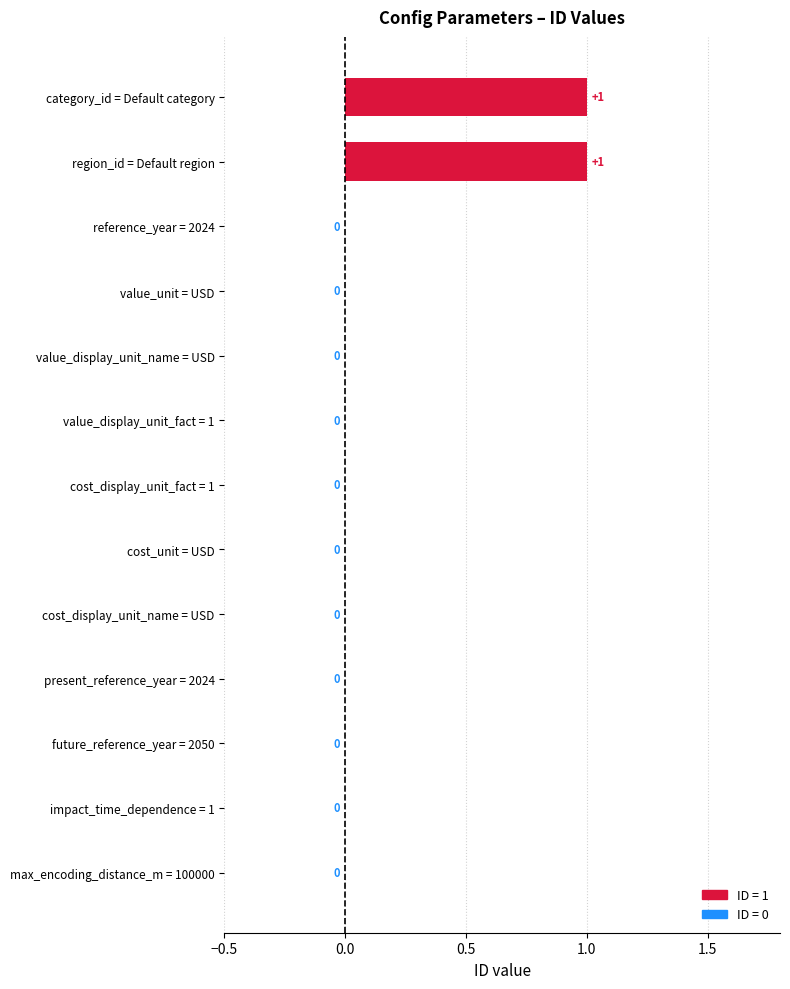

How many values exceed 0?

2